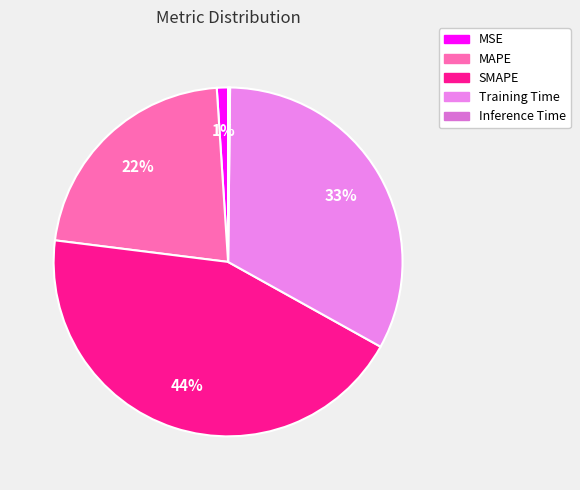

Is it true that MSE is 15% of the pie?

False